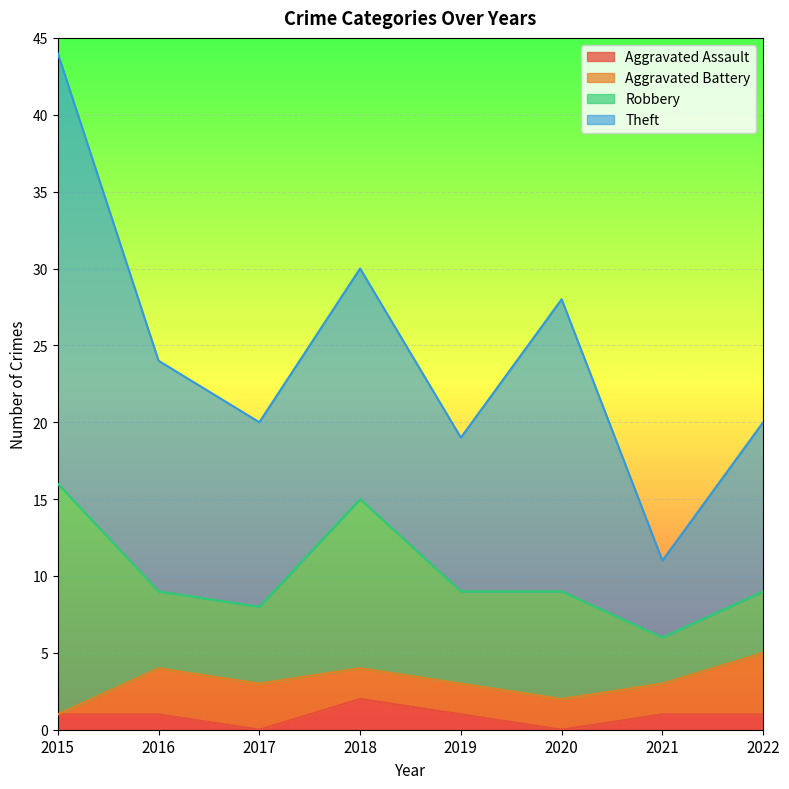

What is the approximate value of Theft at 2016, to the nearest 10?

20